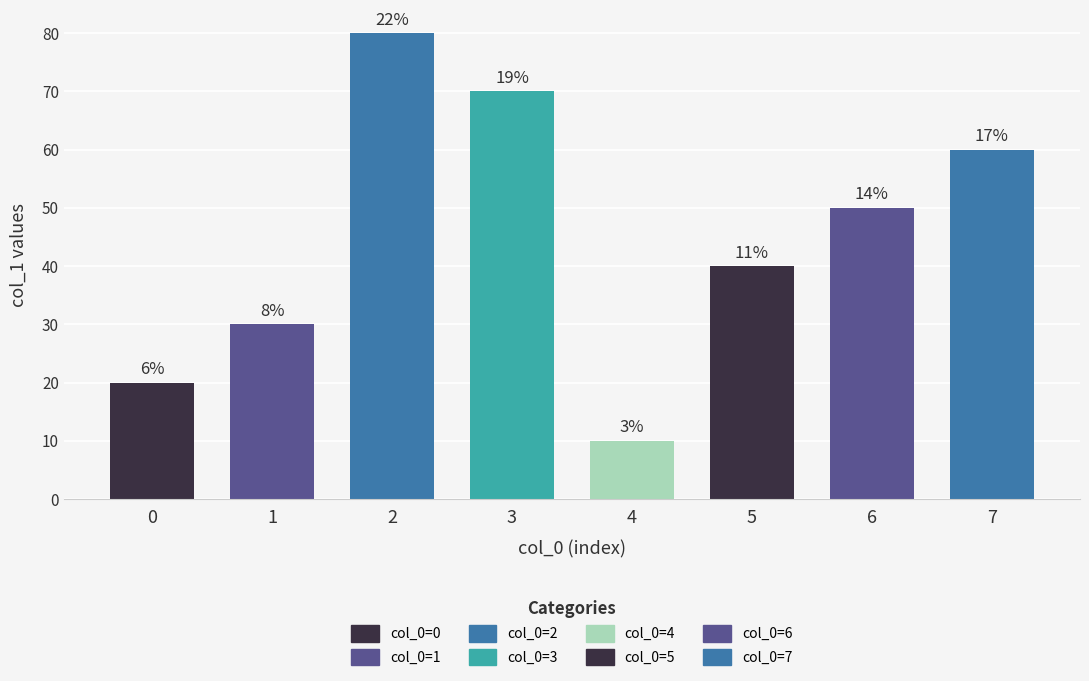

What is the difference between the second highest and second lowest values?

50